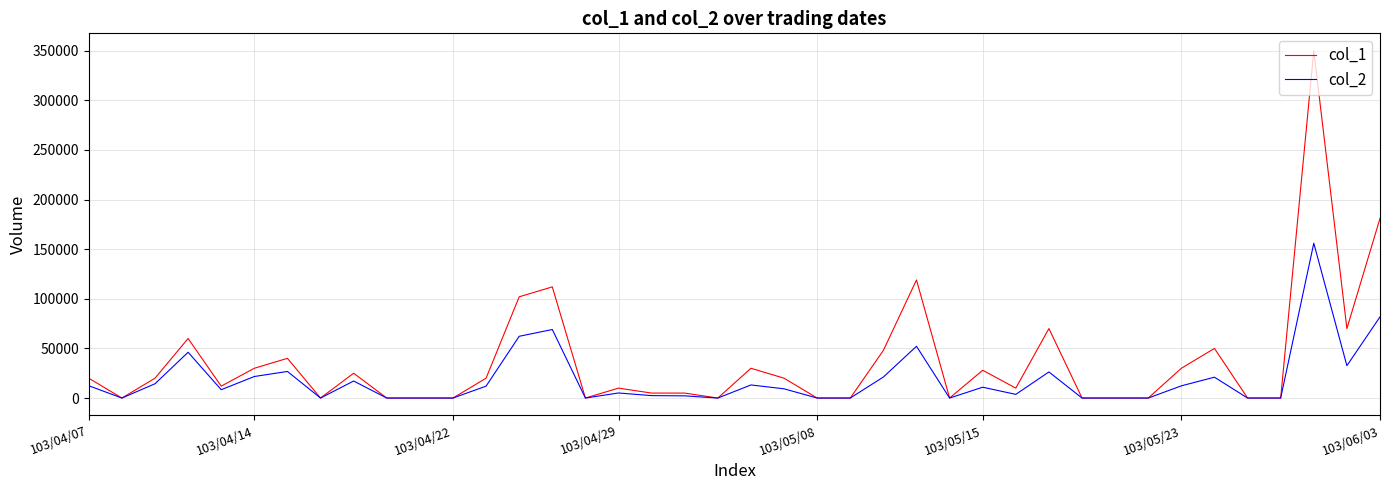

Which series has the widest spread of values?

col_1